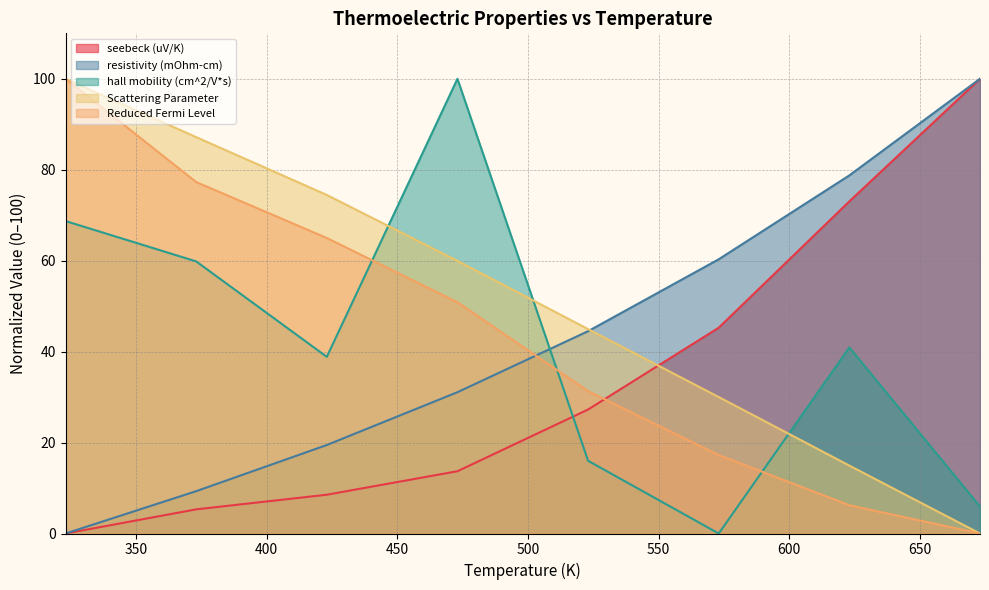

What is the difference between the maximum and minimum values in the seebeck (uV/K) series?

100.0